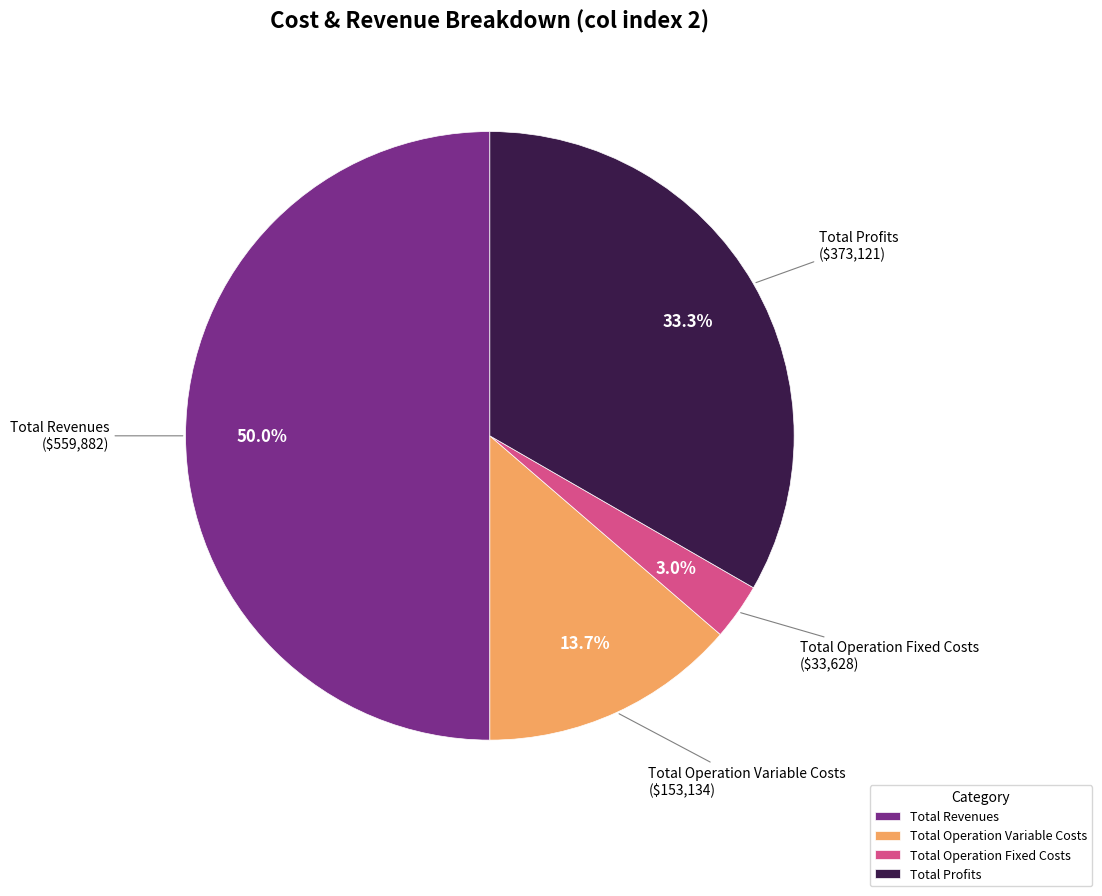

What is the total percentage of Total Profits and Total Operation Fixed Costs?

36.3%